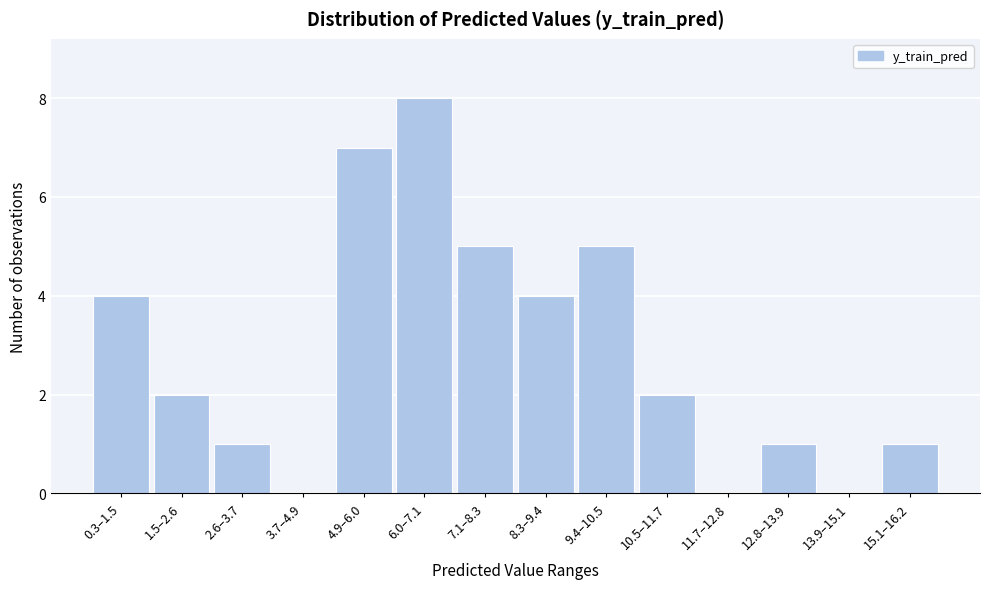

Reading left to right, extract all data points from this chart.

0.3–1.5=4	1.5–2.6=2	2.6–3.7=1	3.7–4.9=0	4.9–6.0=7	6.0–7.1=8	7.1–8.3=5	8.3–9.4=4	9.4–10.5=5	10.5–11.7=2	11.7–12.8=0	12.8–13.9=1	13.9–15.1=0	15.1–16.2=1